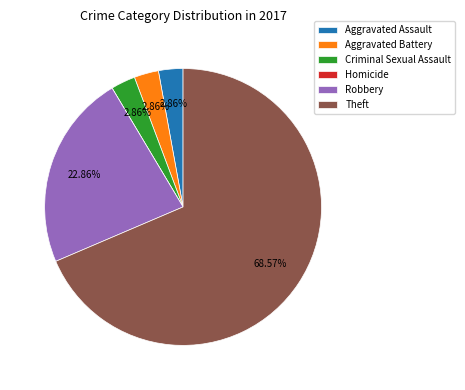

Is Robbery the majority of the pie?

No